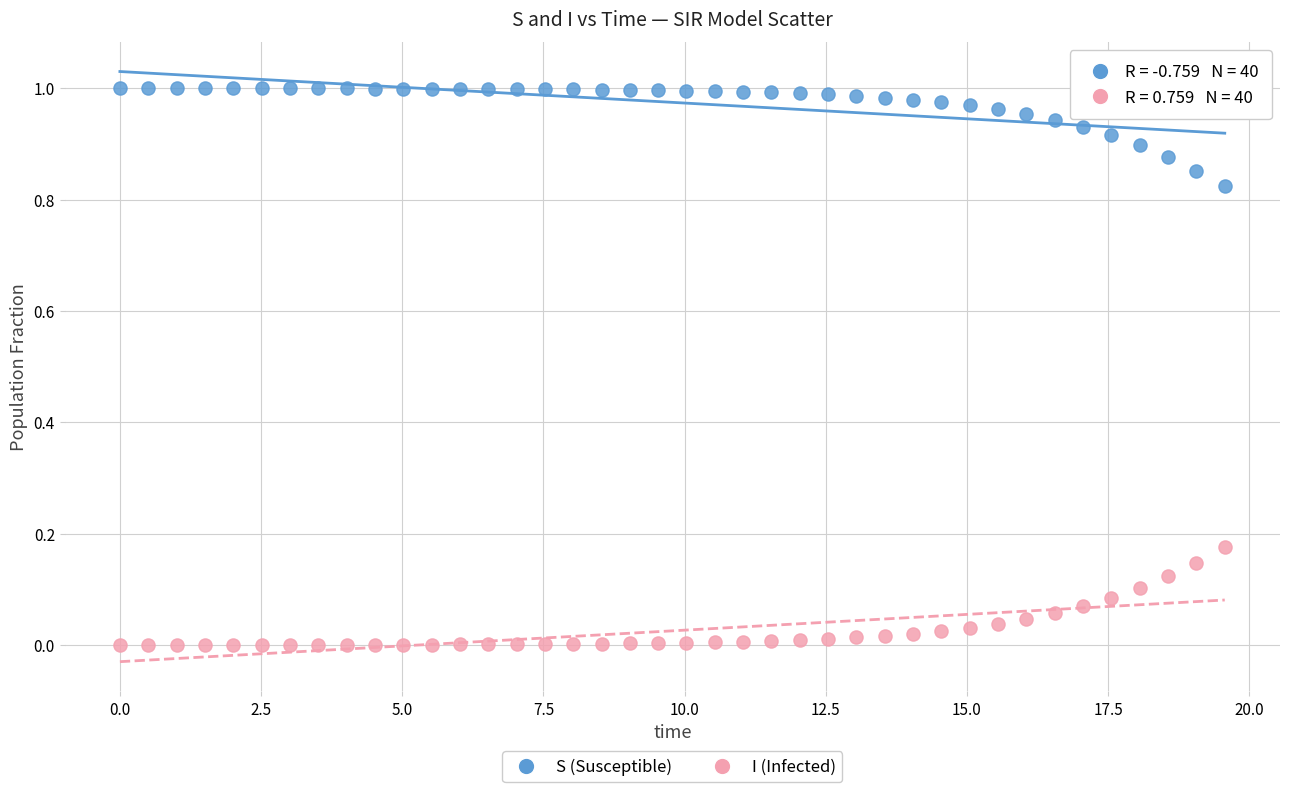

Which series contains the lowest Y value?

I (Infected)